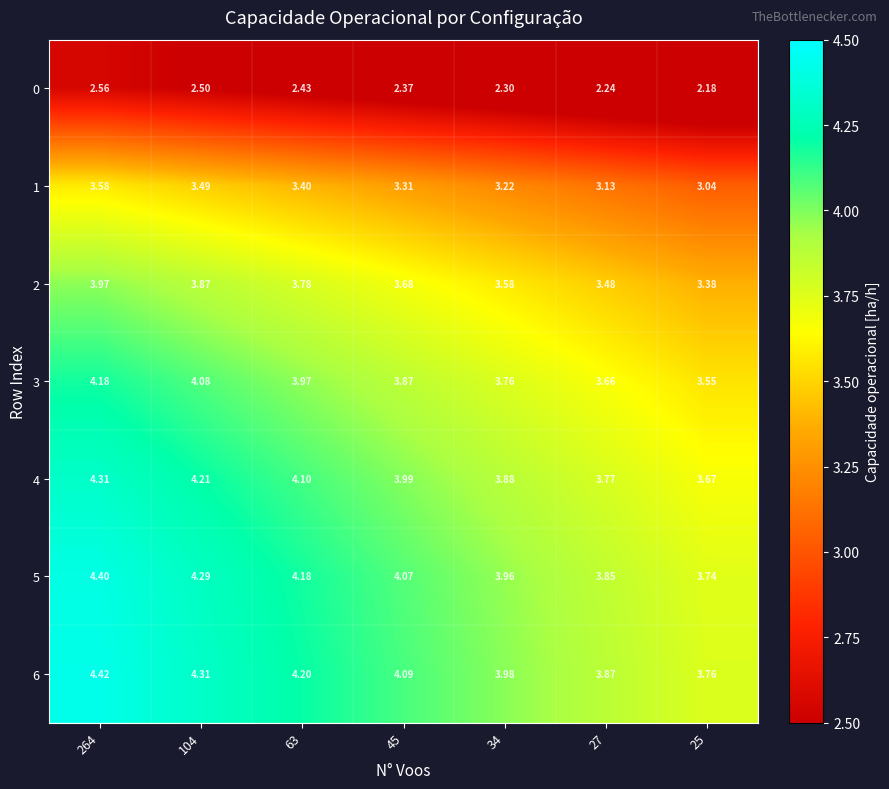

Is the value of 2 at 34 greater than the value of 6 at 63?

No